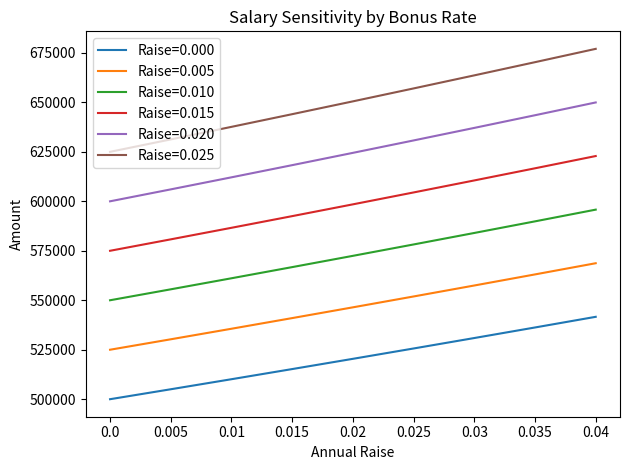

At 0.015, list the series in order from largest to smallest.

Raise=0.025, Raise=0.020, Raise=0.015, Raise=0.010, Raise=0.005, Raise=0.000